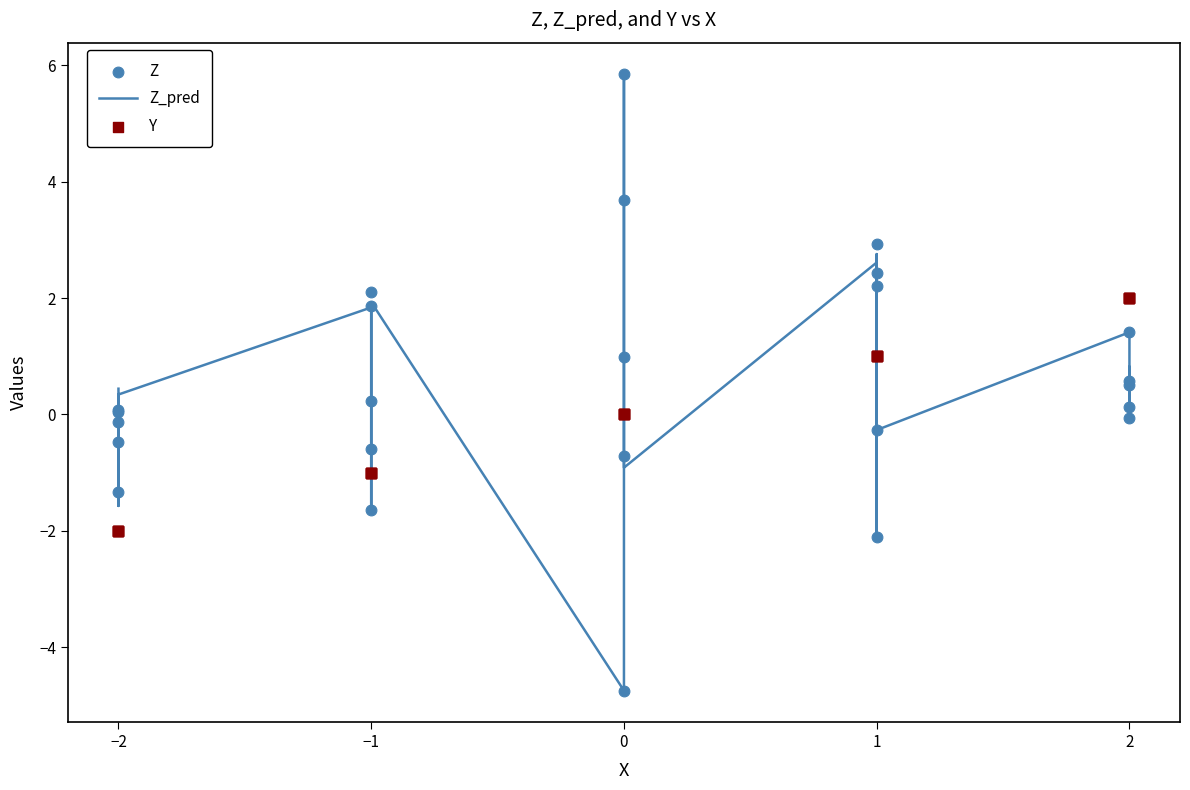

Is the value of Z_pred at 5 greater than the value of Y at 15?

Yes